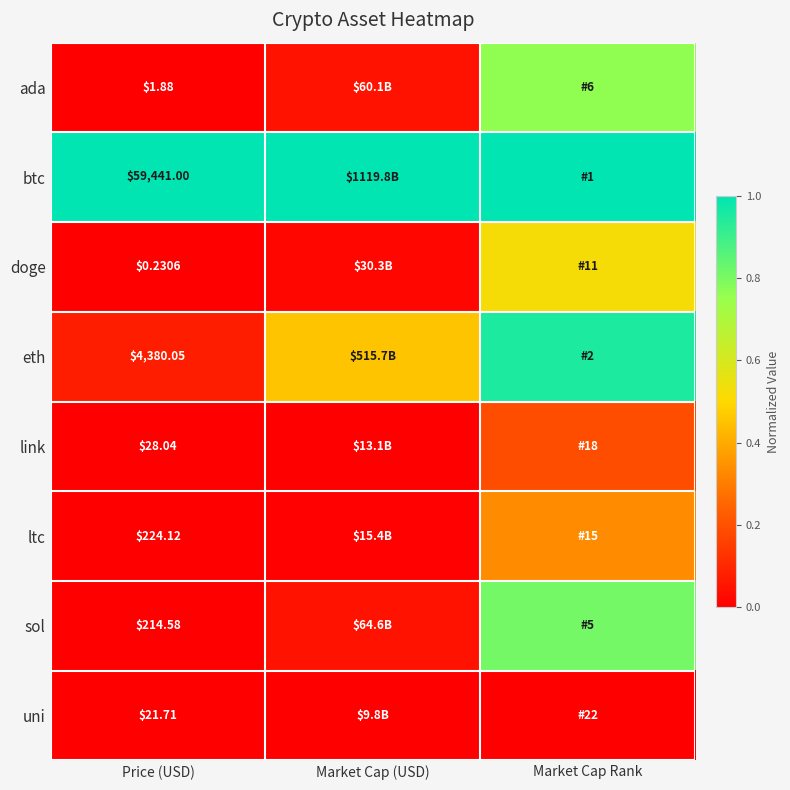

What is the difference between the maximum and minimum values in the eth series?

0.9